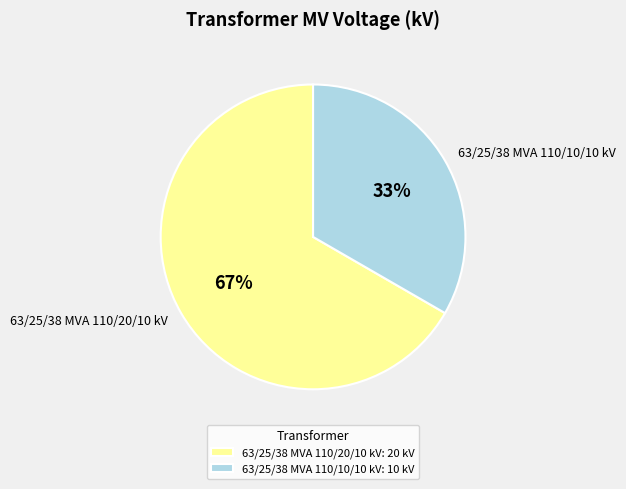

To the nearest percent, what is the average slice percentage?

50%